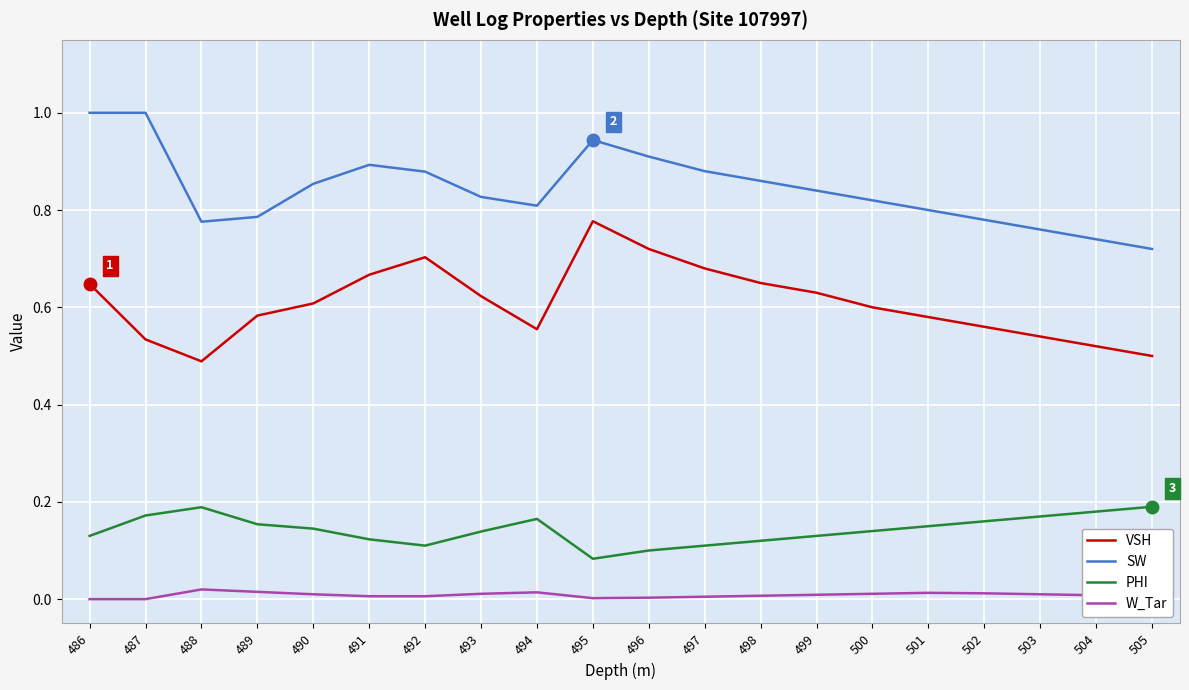

At how many categories does at least one series exceed 0?

20